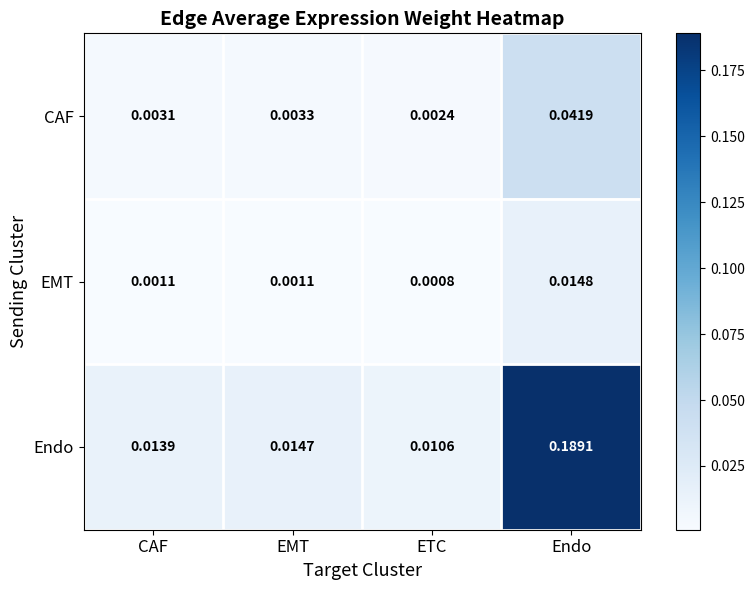

Is the value of EMT at EMT greater than the value of Endo at ETC?

No